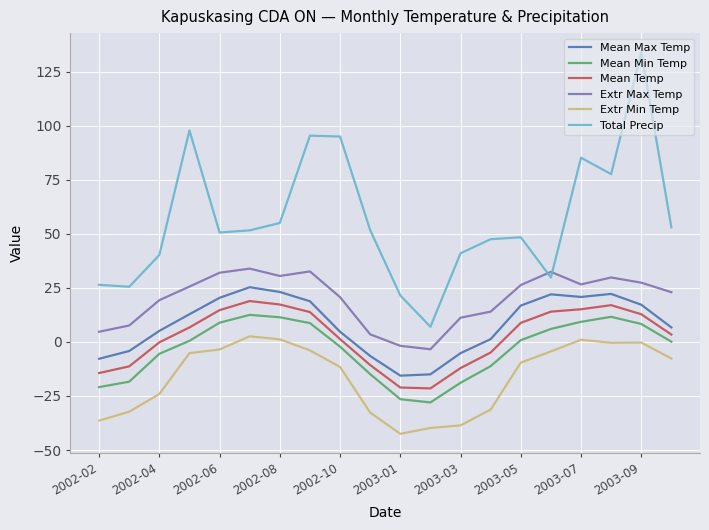

What is the lowest value of the Total Precip series?

7.0